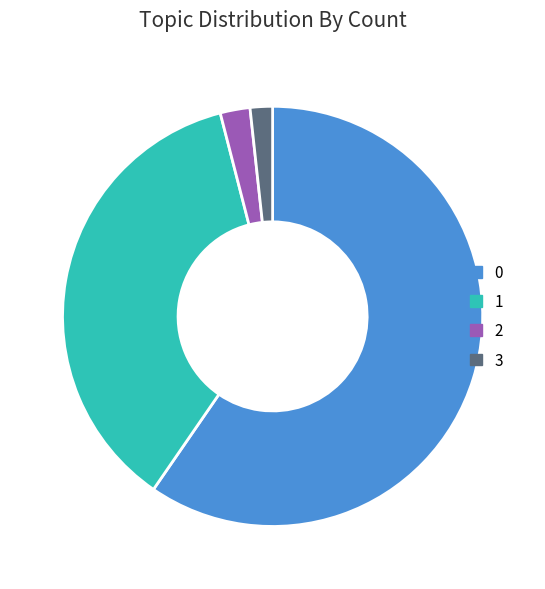

Do 0 and 3 together represent more than half of the pie?

Yes